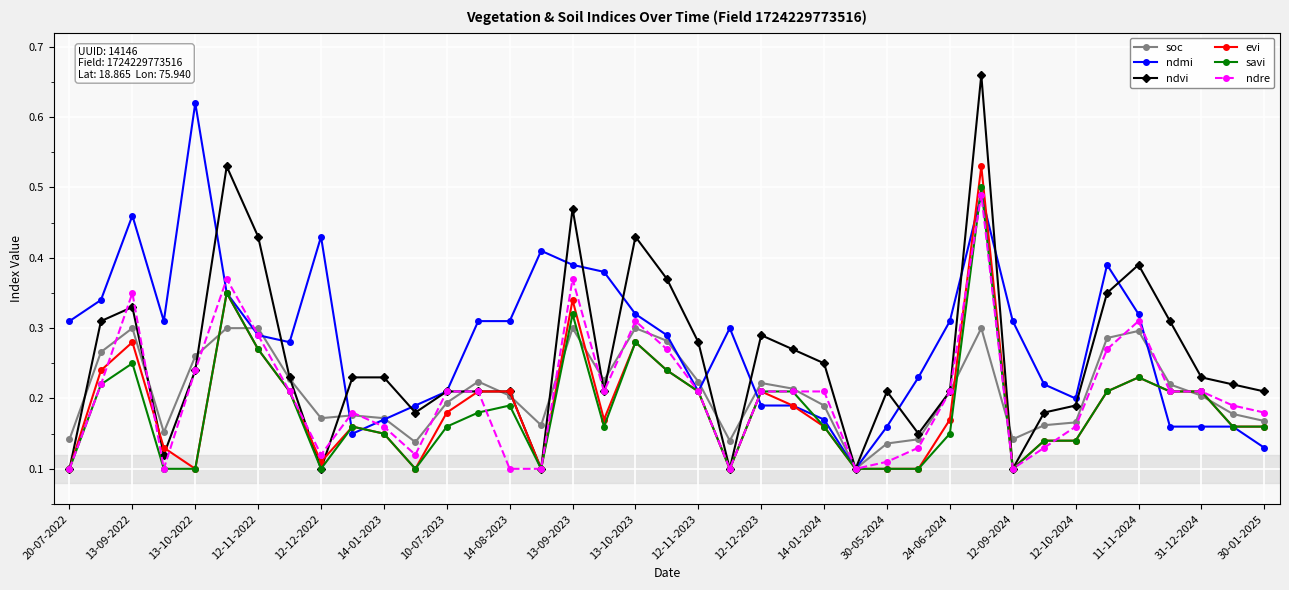

Which series has the widest spread of values?

ndvi